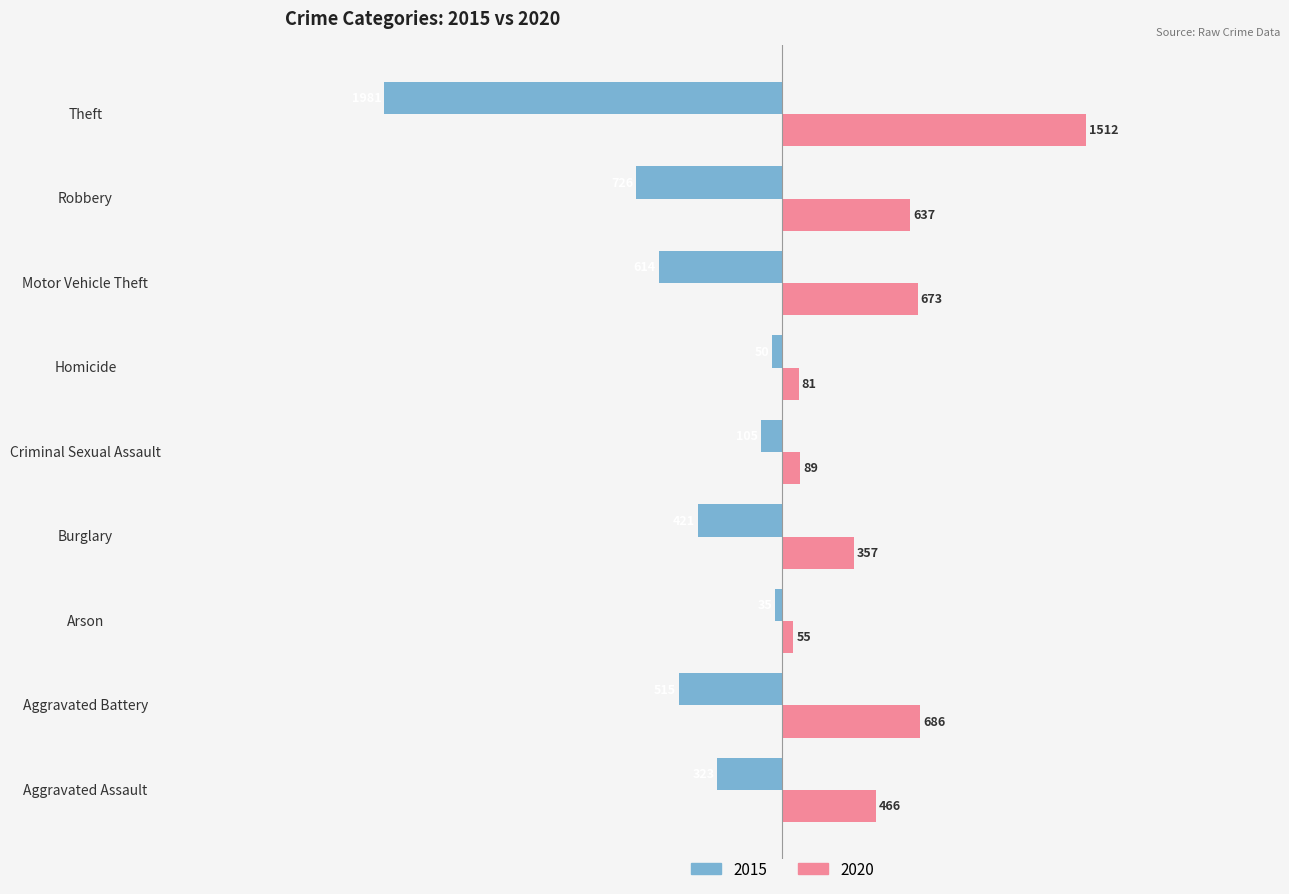

Which category has the highest value in the 2020 series?

Theft